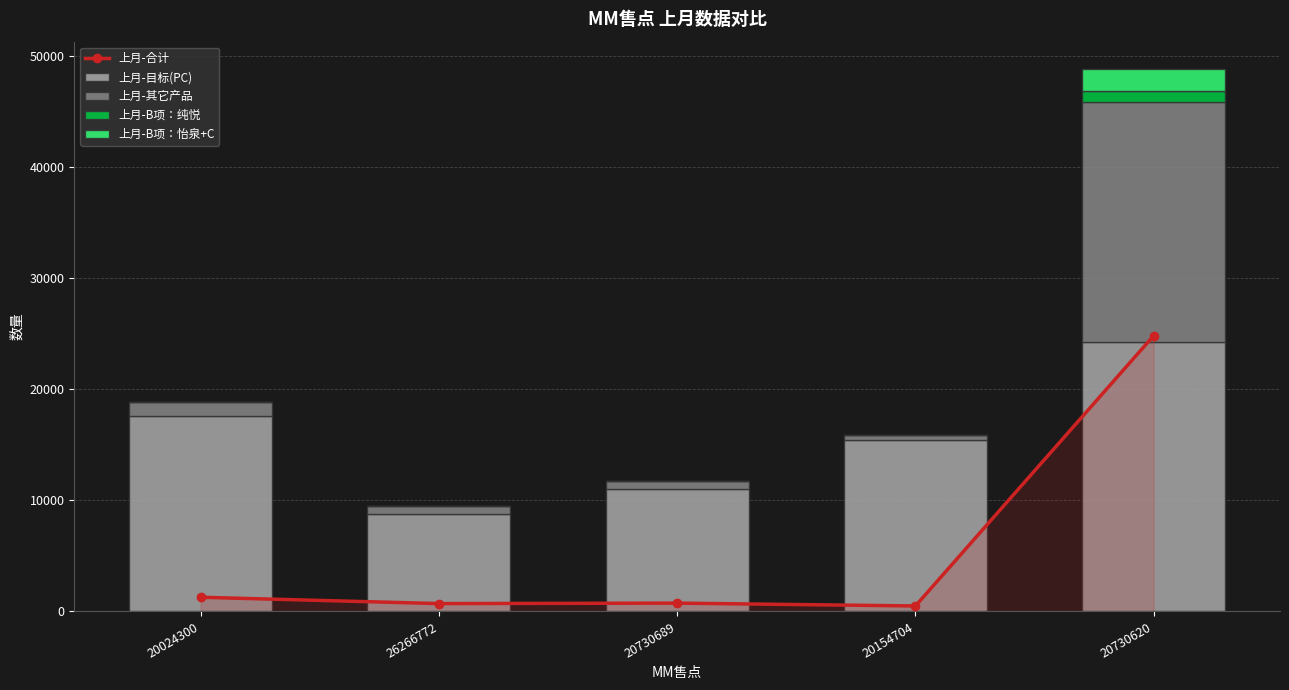

What is the difference between the highest and lowest values at 20730689?

10997